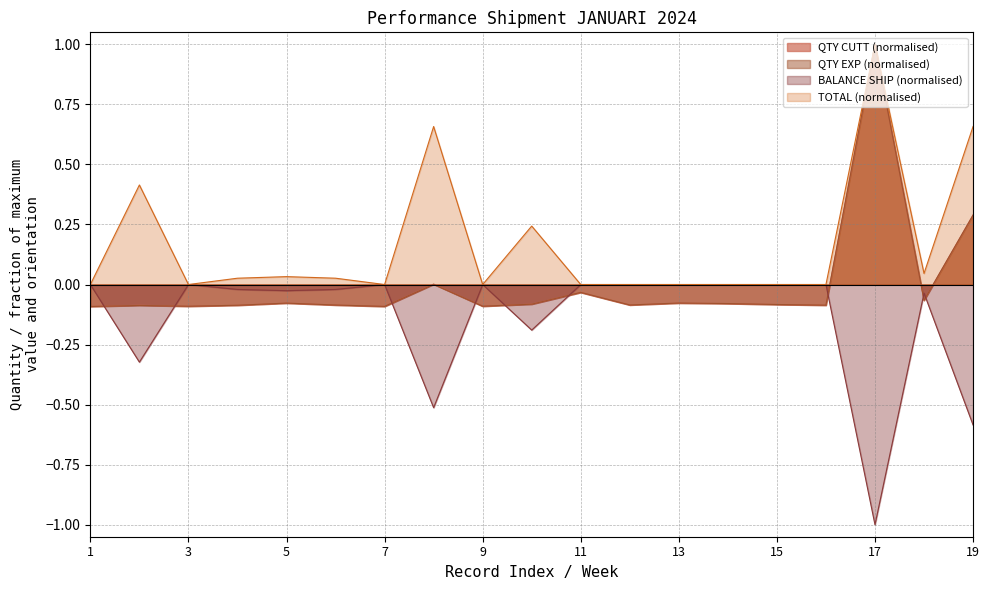

Is the value of BALANCE SHIP FROM CUTT at 9 greater than the value of QTY EXP (PCS) at 16?

Yes